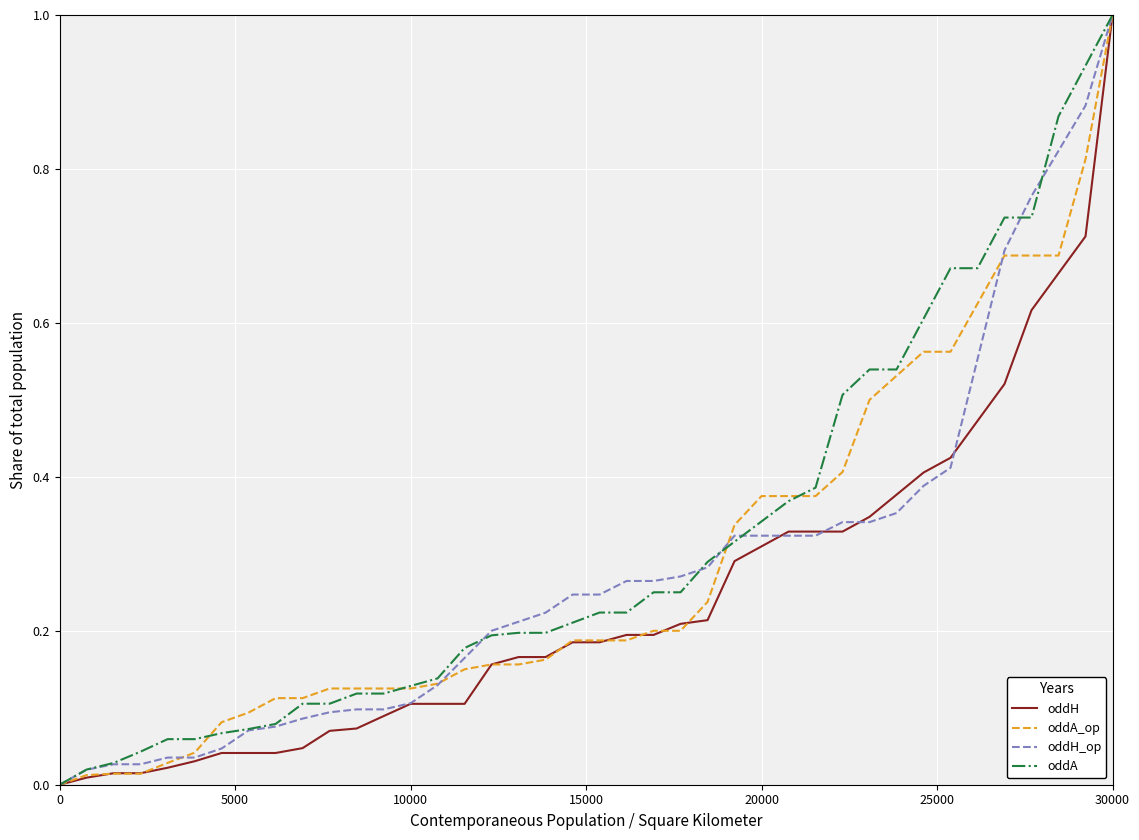

What is the highest value of the oddA series?

1.0